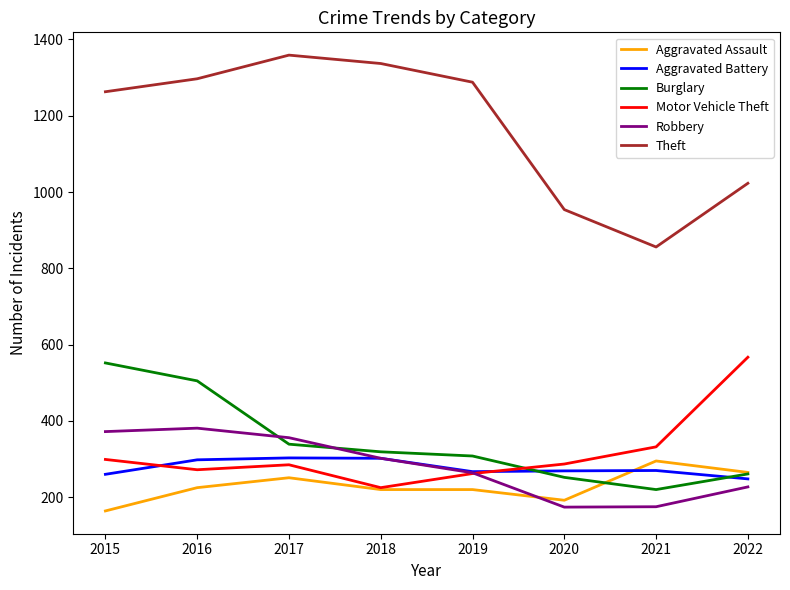

What is the approximate value of Aggravated Battery at 2017?

303